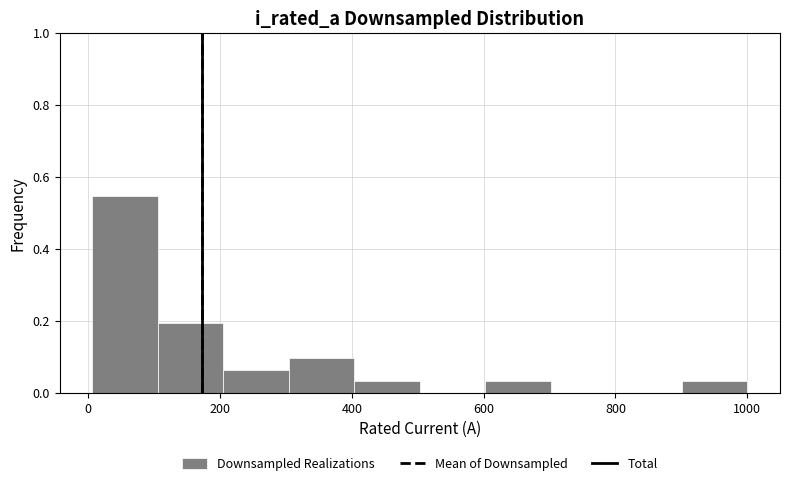

Reading left to right, transcribe this chart: for each bar, give the range it covers on the x-axis and its height. Neither the bar edges nor the heights are printed on the chart, so give them approximately, as read against the axes.

0 to 100: 0.54
100 to 200: 0.20
200 to 300: 0.06
300 to 400: 0.10
400 to 500: 0.04
500 to 600: 0
600 to 700: 0.04
700 to 800: 0
800 to 900: 0
900 to 1000: 0.04